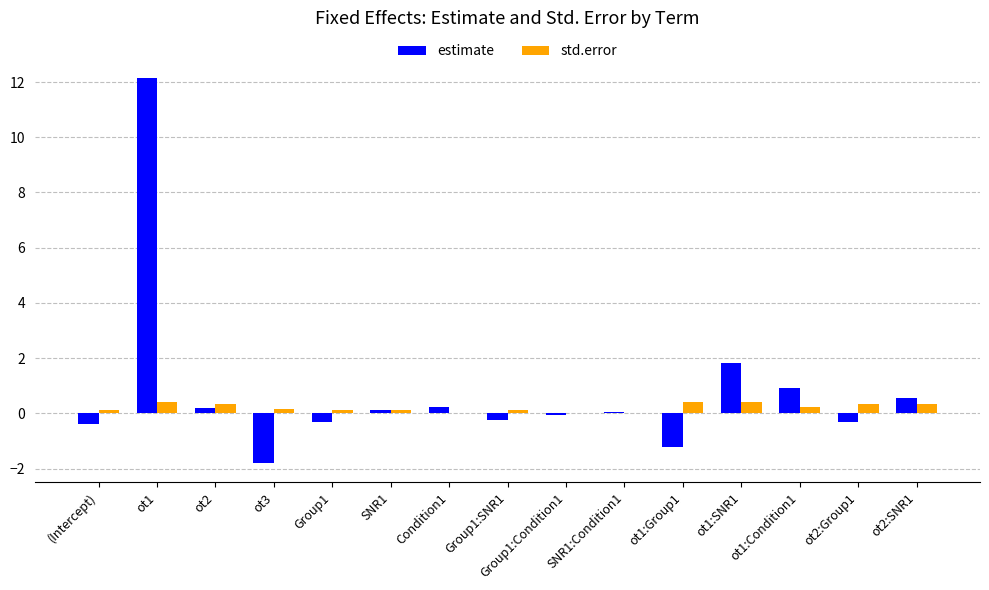

Is the value of estimate at Group1:SNR1 greater than the value of std.error at ot1:Condition1?

No